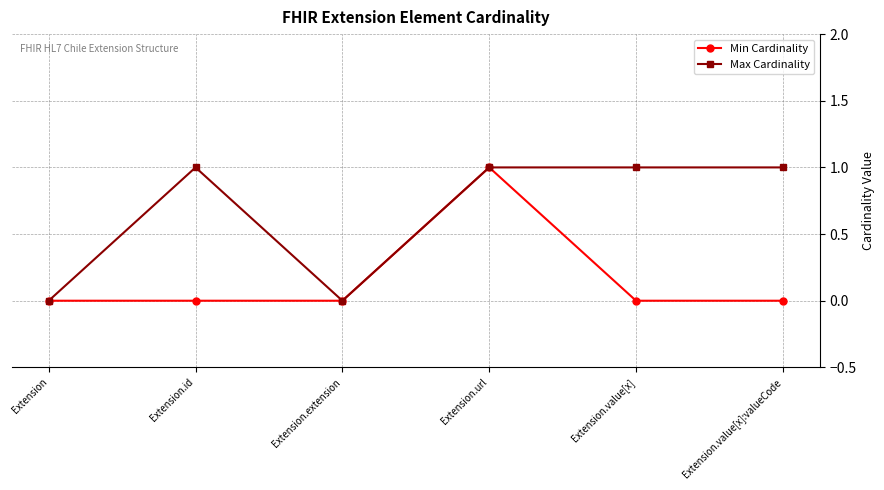

Rank the series by their average value, from highest to lowest.

Max Cardinality, Min Cardinality